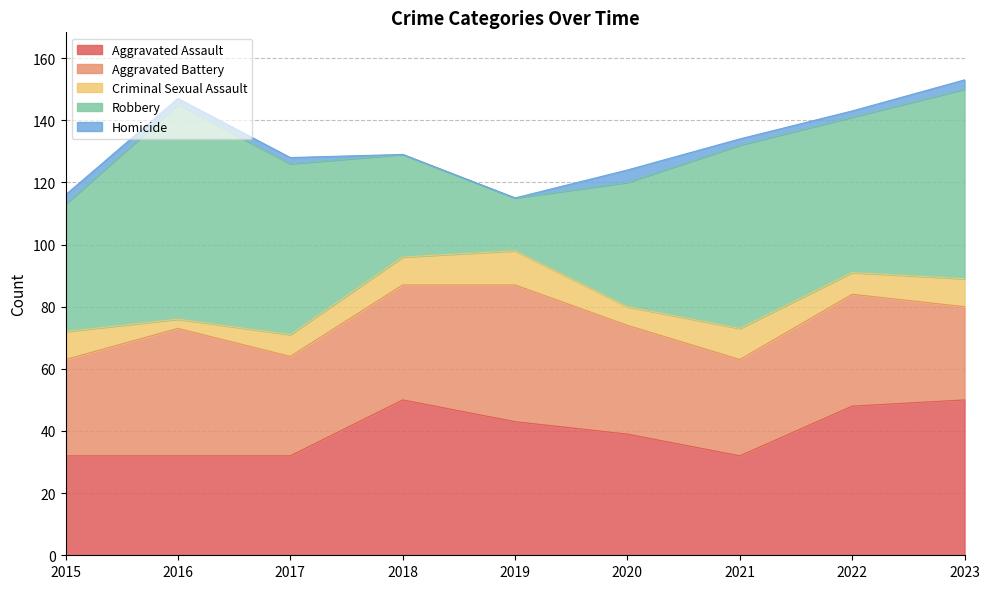

At how many categories does at least one series exceed 54?

4